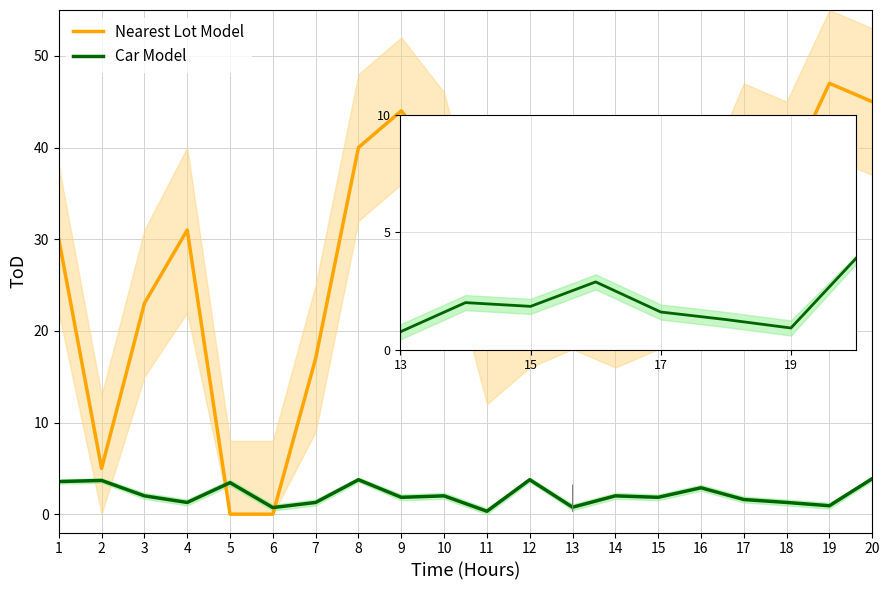

How many values in the Nearest Lot Model series exceed 28?

9